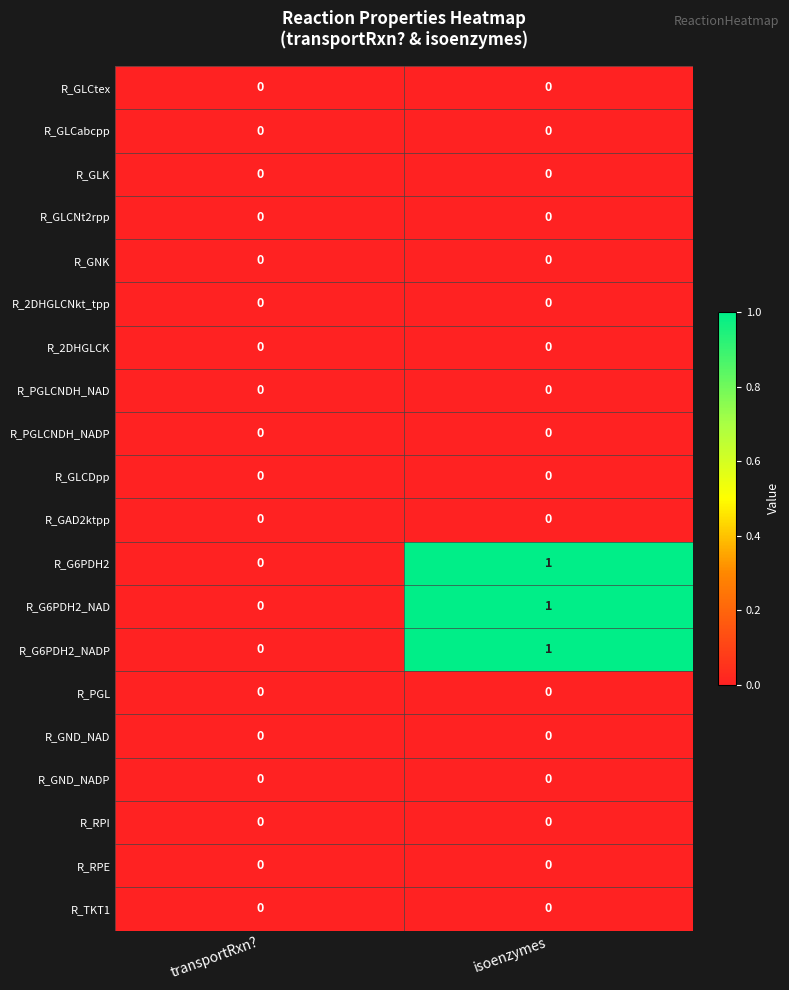

At which label is R_G6PDH2_NAD closest to 0?

transportRxn?